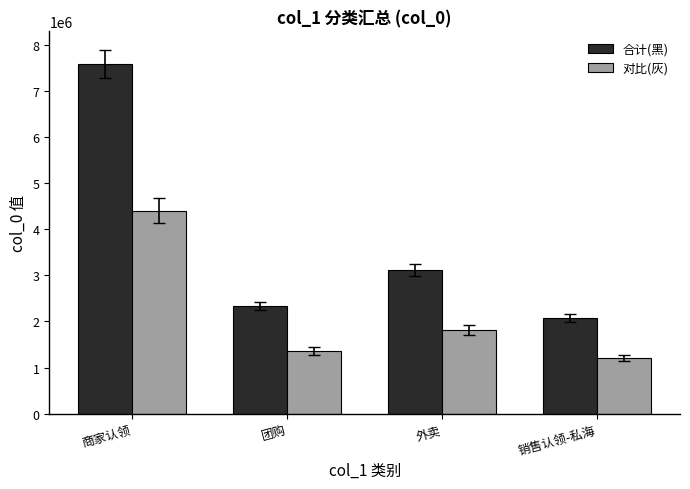

At which label does 合计(黑) reach its minimum?

销售认领-私海